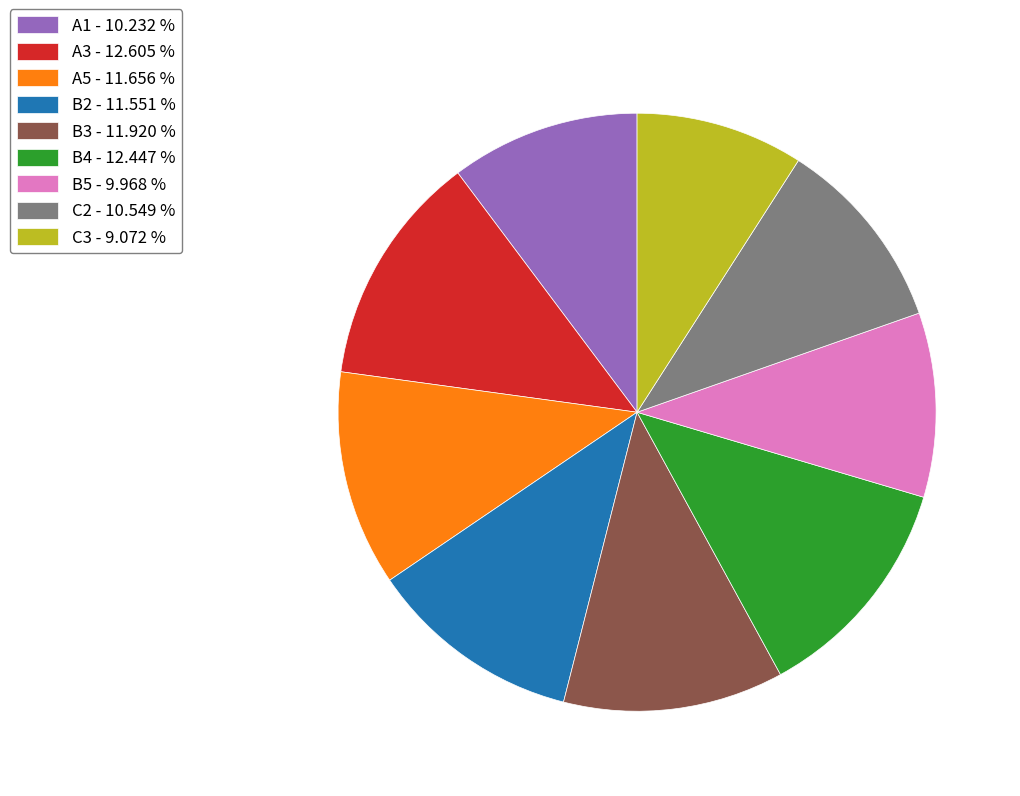

How many slices are in this pie chart?

9